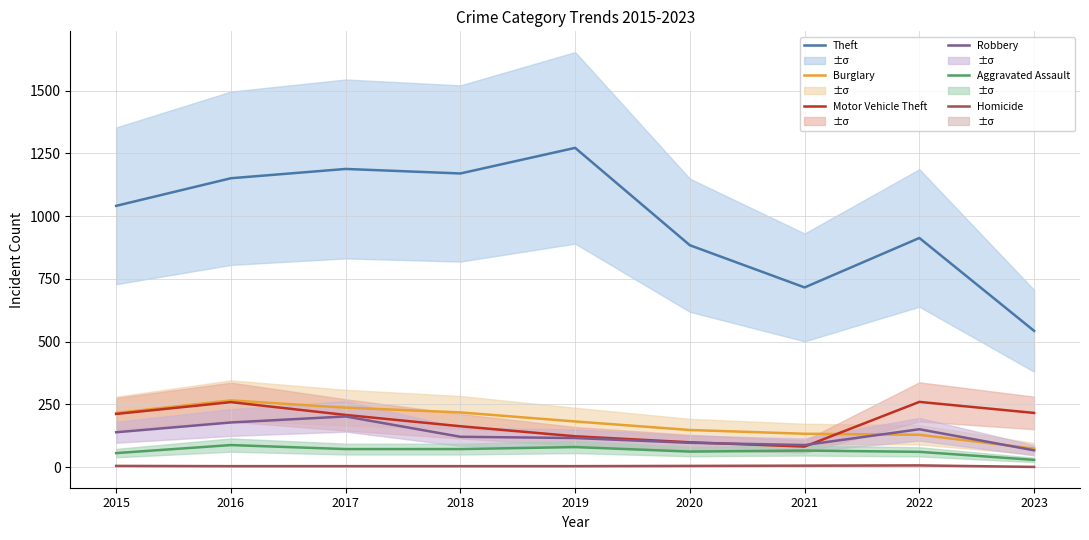

What is the maximum value for Theft?

1272